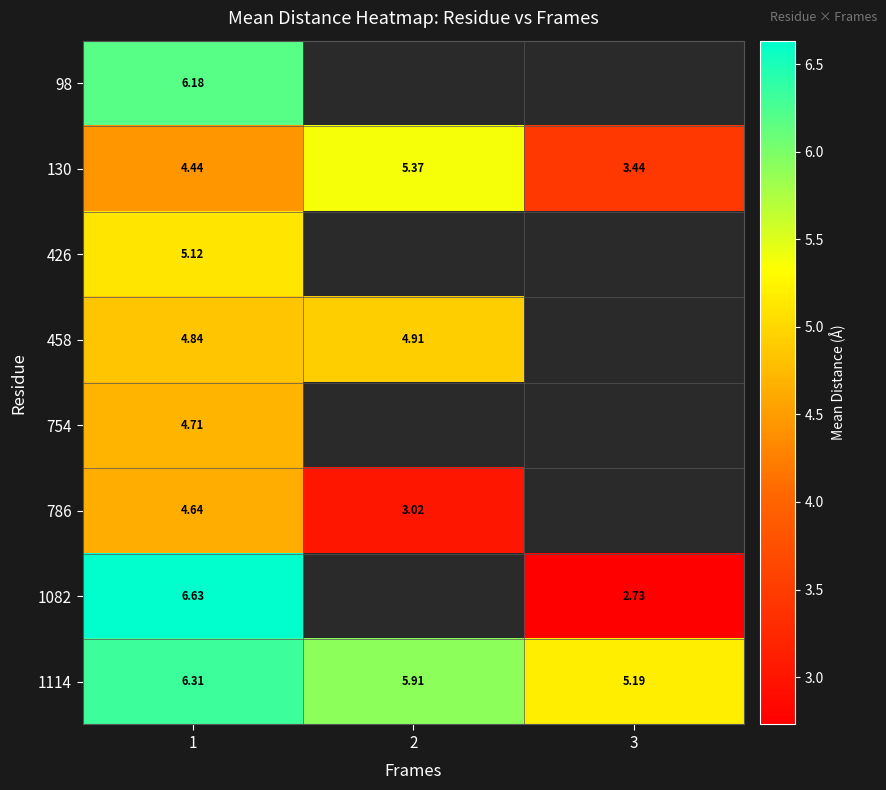

List the labels in order of 754 value, largest first.

1, 2, 3